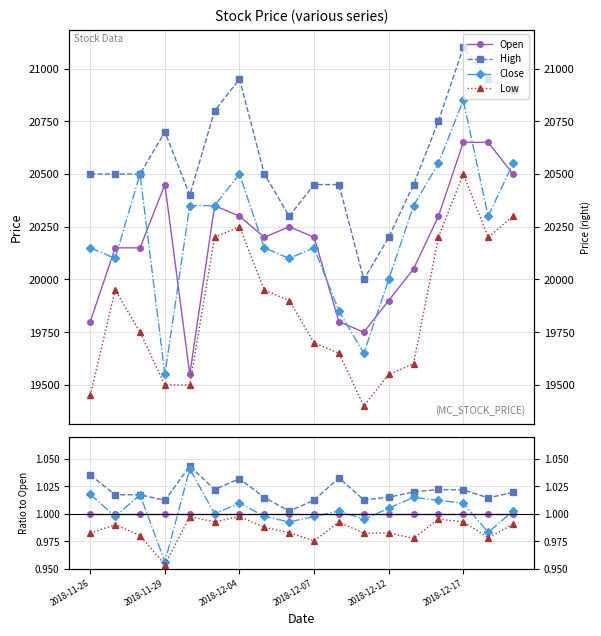

How many intersections are there between Close and Open?

10